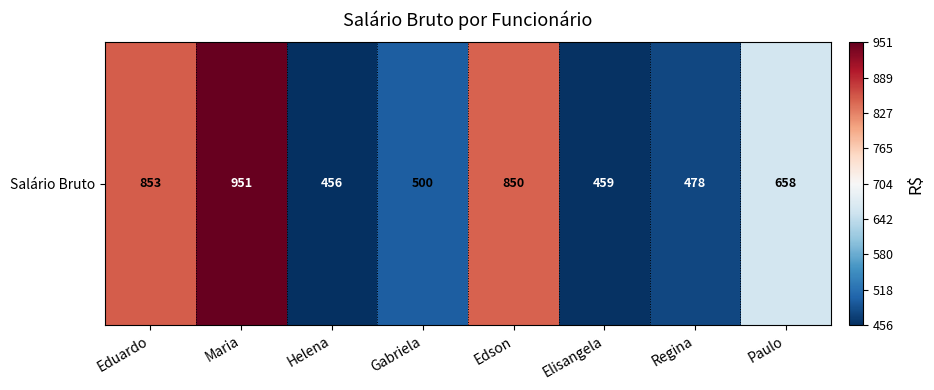

What is the sum of the values at Edson and Paulo?

1508